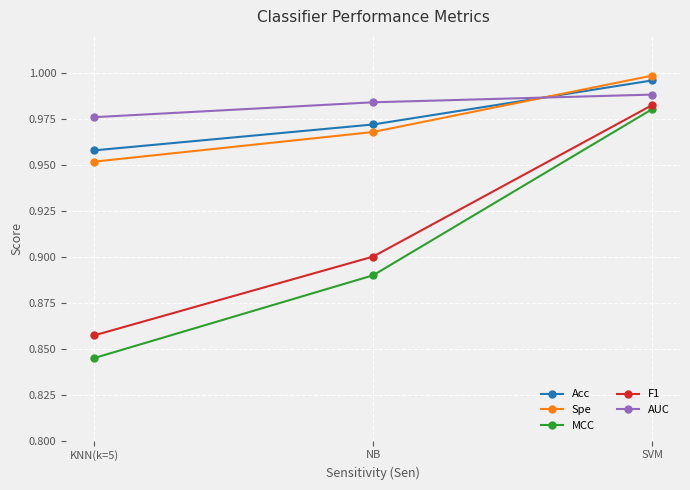

What is the label of the 1st point from the left?

KNN(k=5)